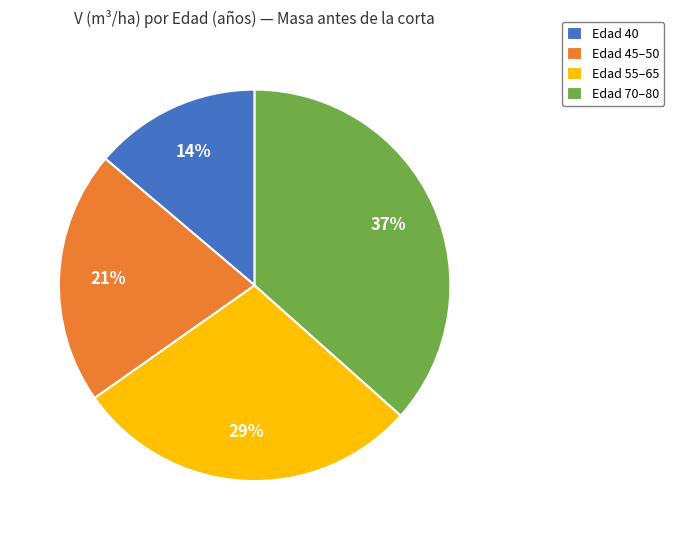

To the nearest percent, what is the average slice percentage?

25%